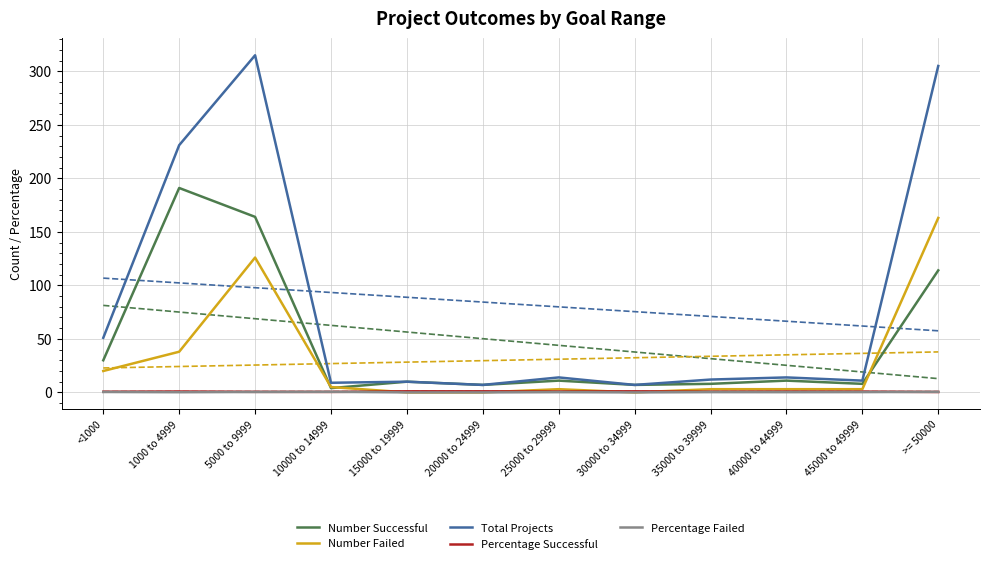

At which category does the chart reach its peak across all series?

5000 to 9999